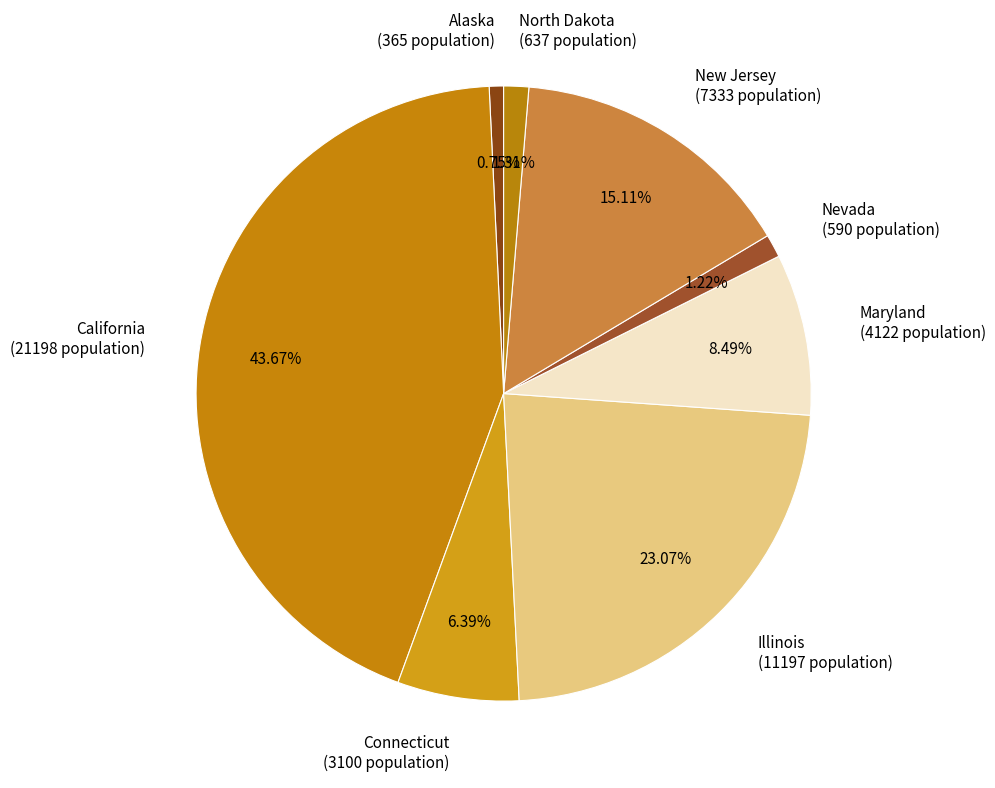

How many slices are in this pie chart?

8